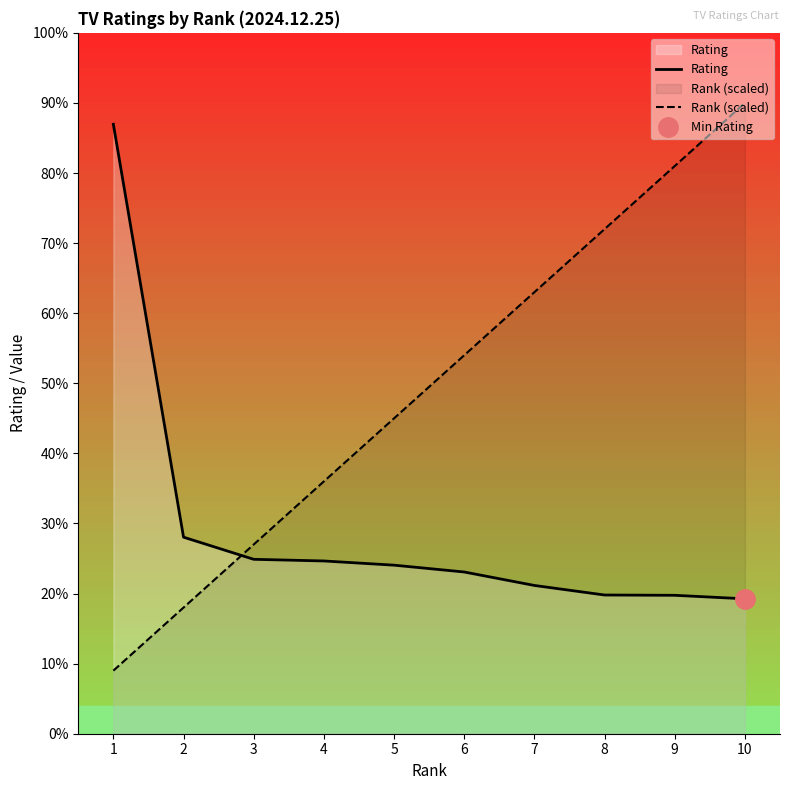

What are all the series names shown in the legend?

Rating, Rank (scaled)